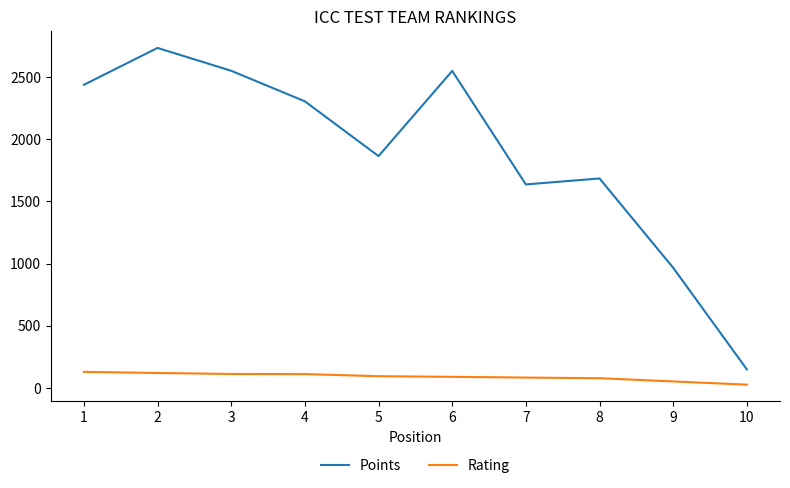

The value of Rating at 1 is 229. True or false?

False